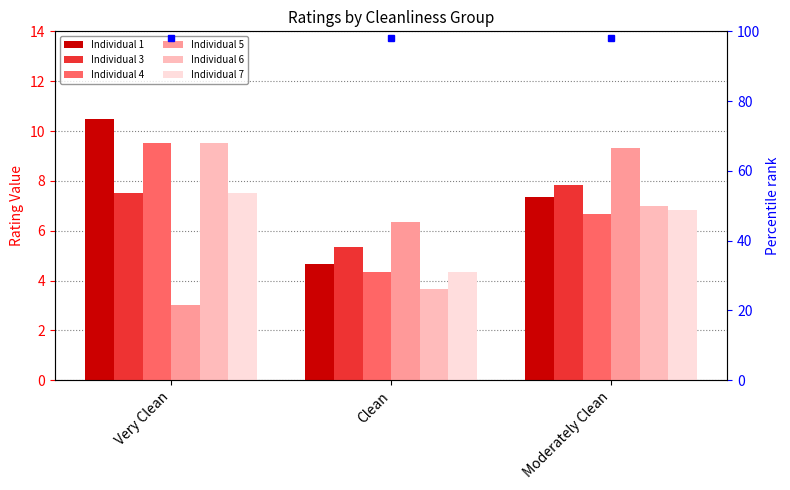

What is the label of the 2nd bar from the right?

Clean